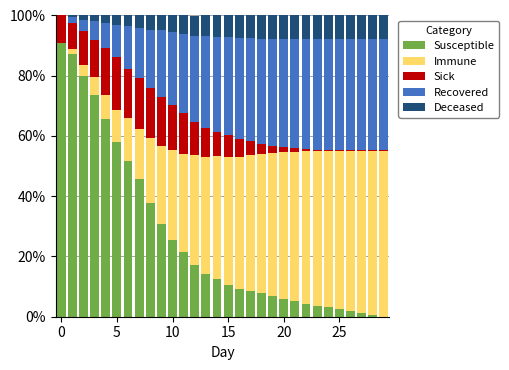

What is the highest value of the Susceptible series?

91.0